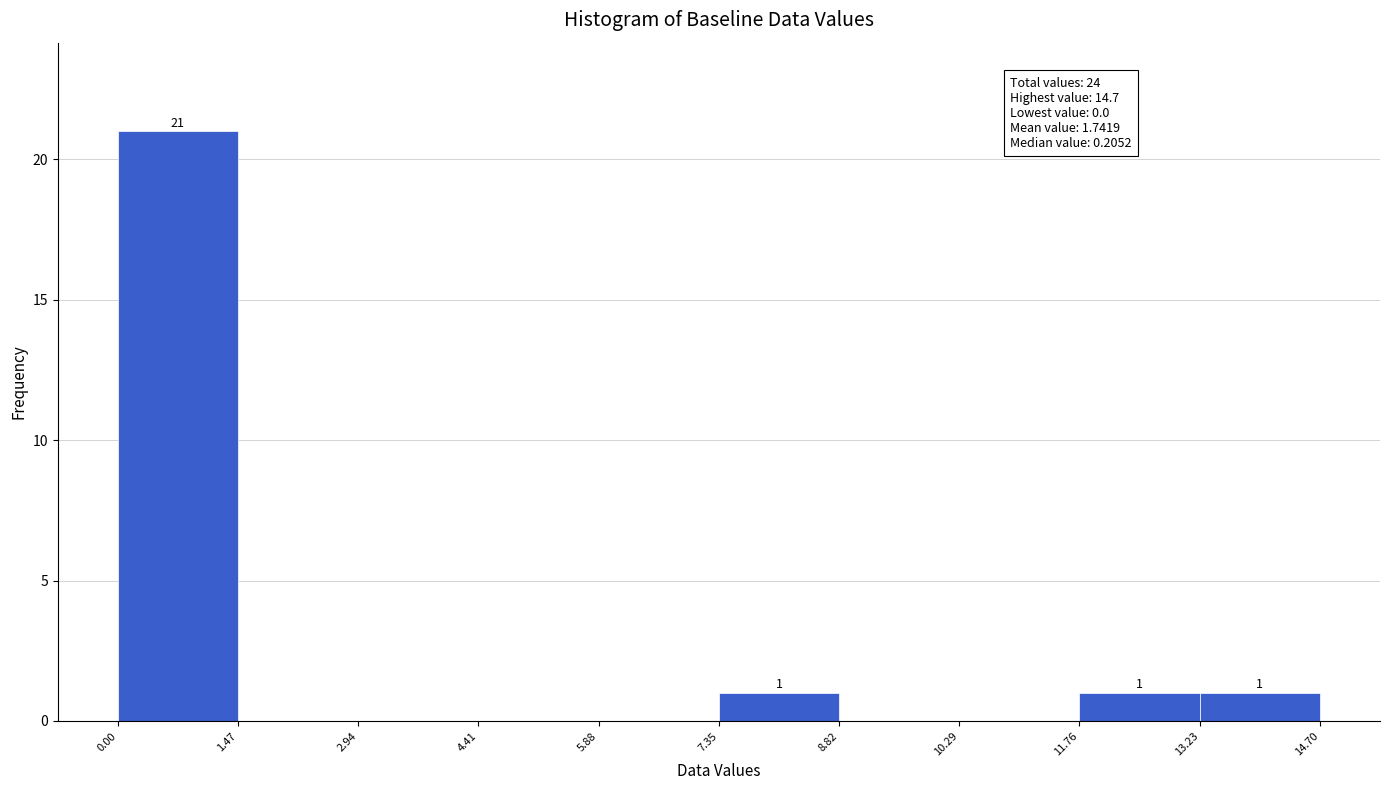

Over which range of the x-axis is the bar tallest?

0.00 to 1.47